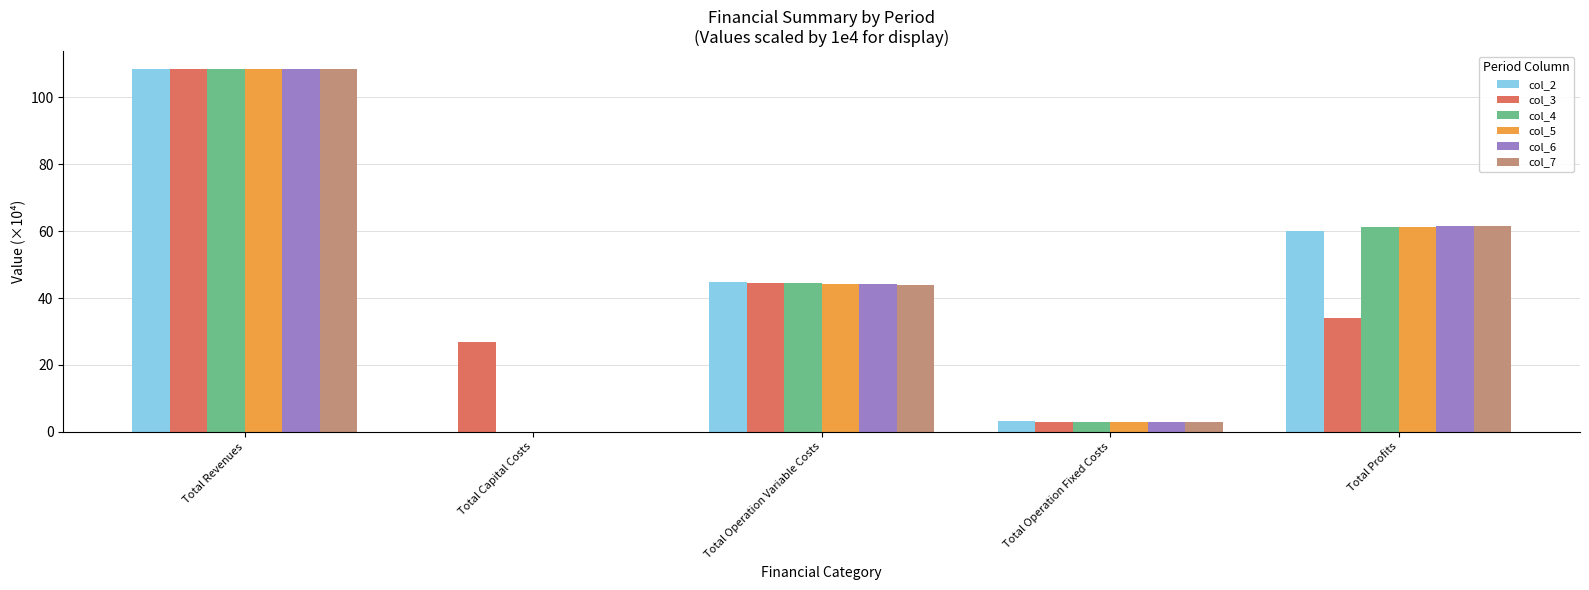

Which series changed the most between Total Revenues and Total Profits?

col_3